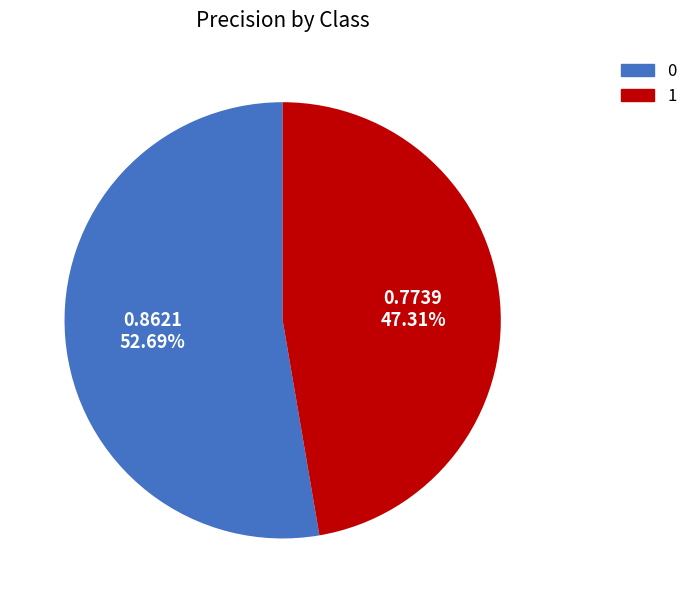

To the nearest percent, what percentage of the pie is 1?

47%